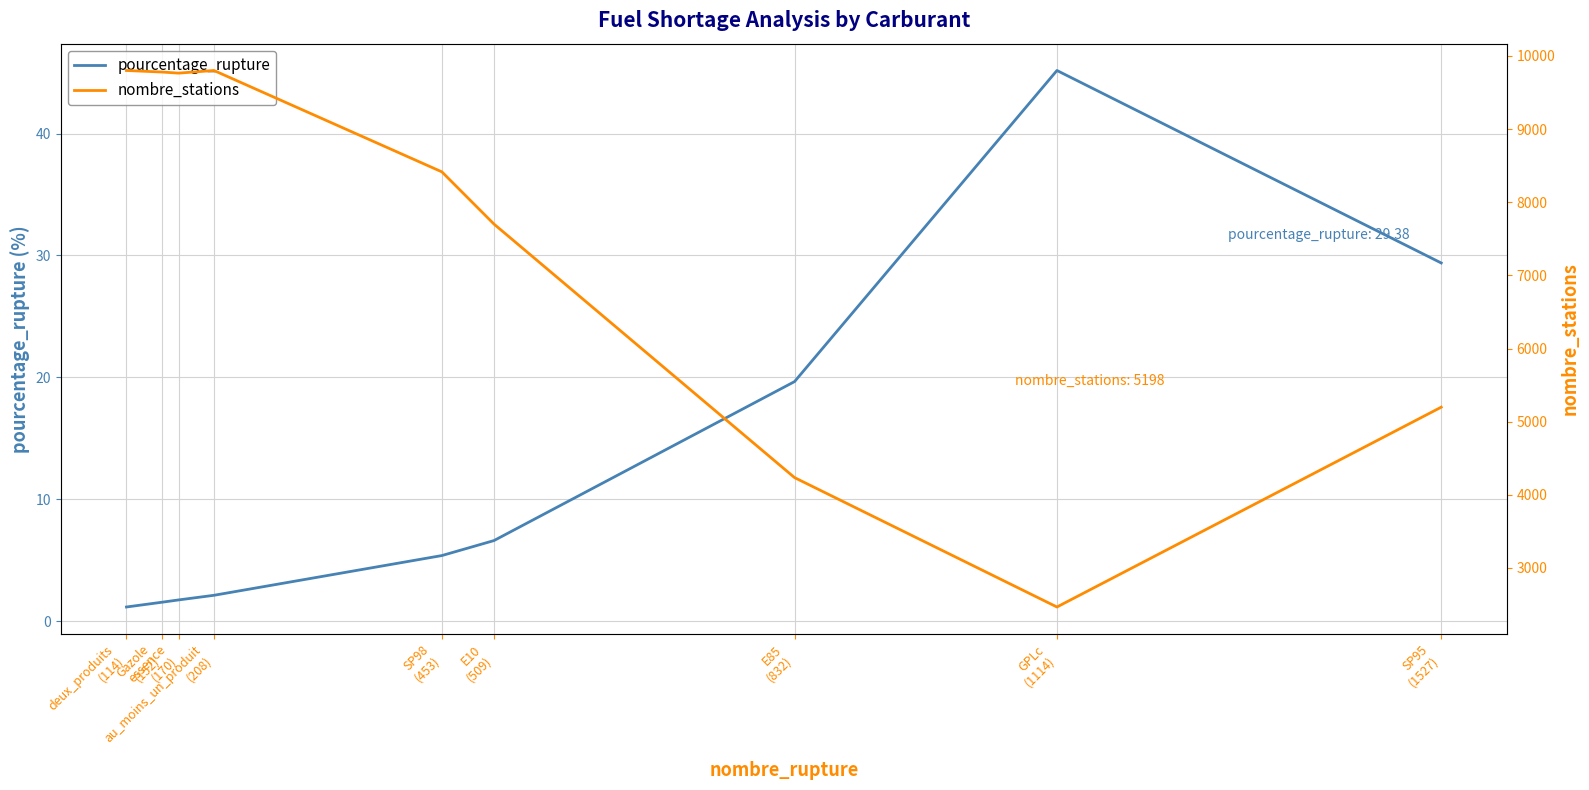

Rank the series by their maximum value, from lowest to highest.

pourcentage_rupture, nombre_stations